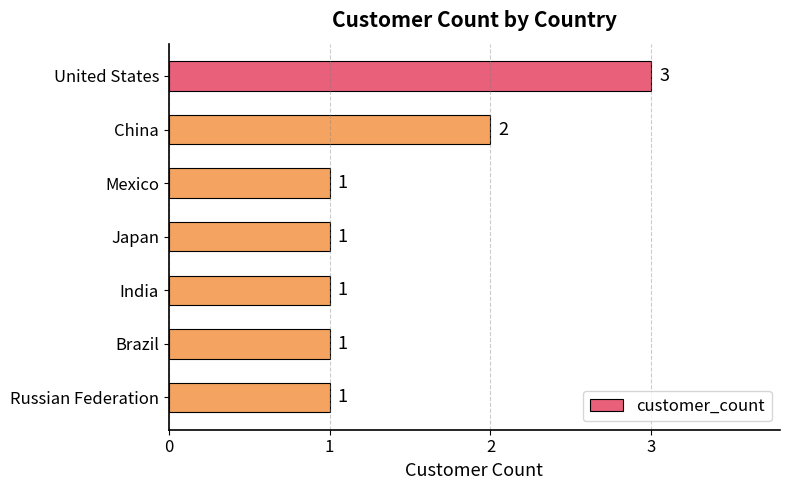

Count the values in the range 1 to 2.

6